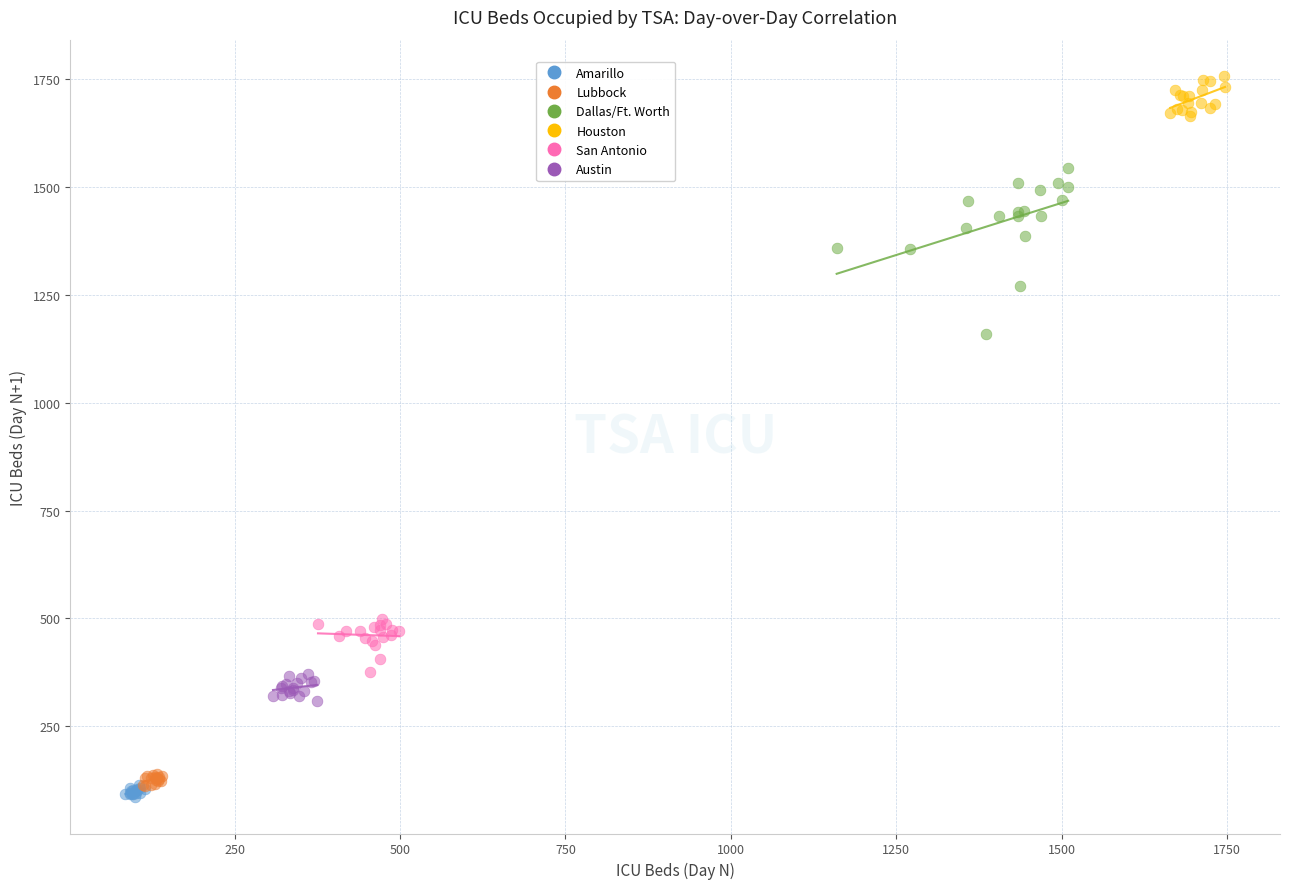

Which series reaches the maximum Y coordinate?

Houston